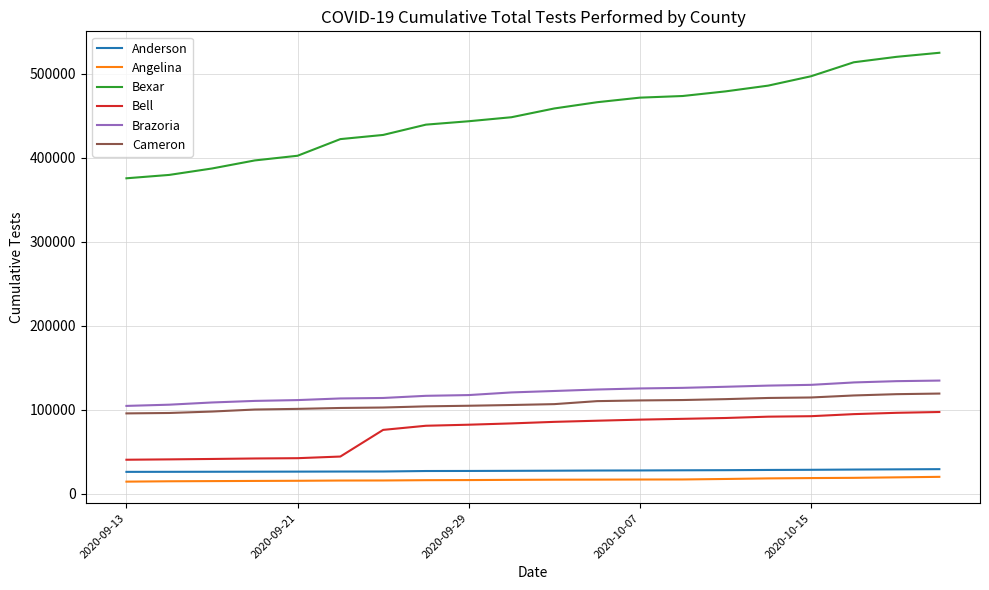

Which series has the largest range (max minus min)?

Bexar